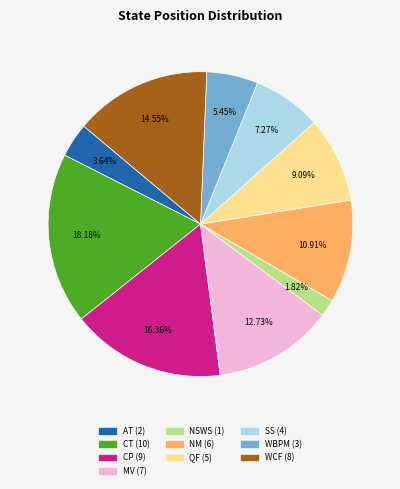

Combined, what portion of the pie is SS and CP?

23.6%